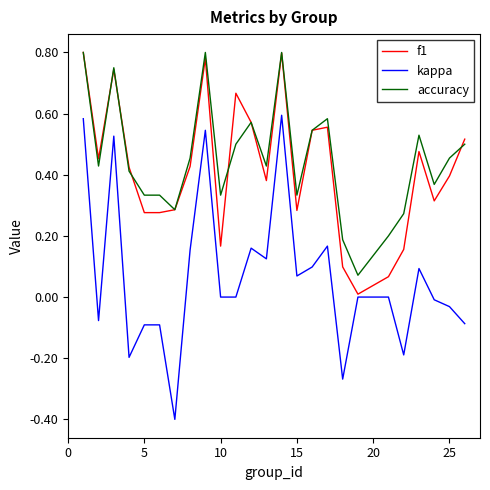

Which series has the largest range (max minus min)?

kappa